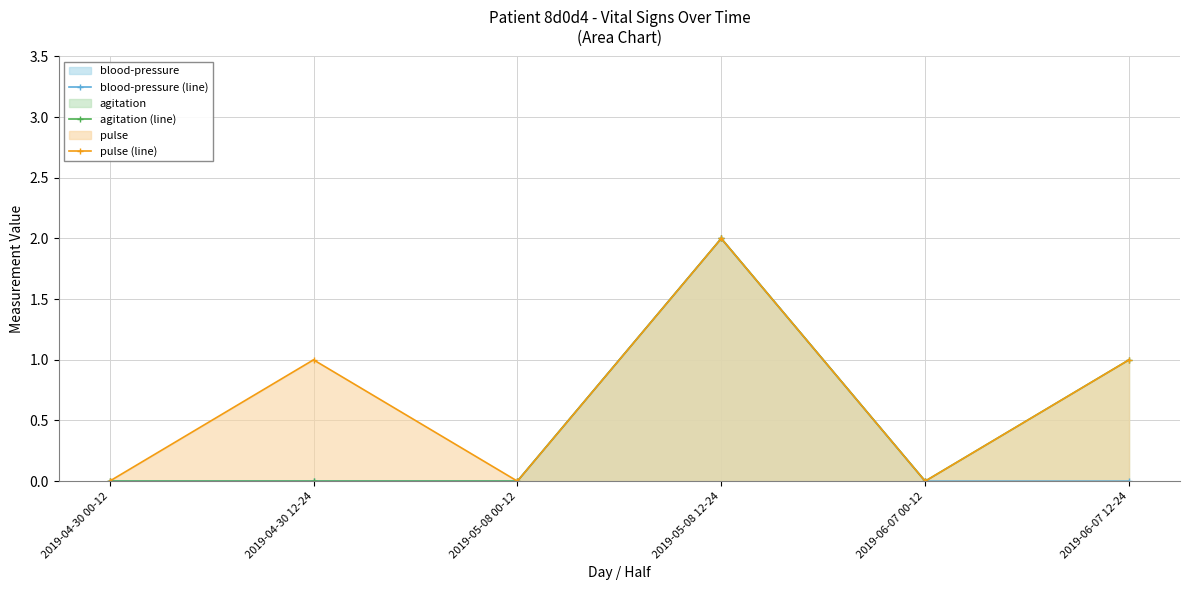

Which series has the largest range (max minus min)?

blood-pressure (line)